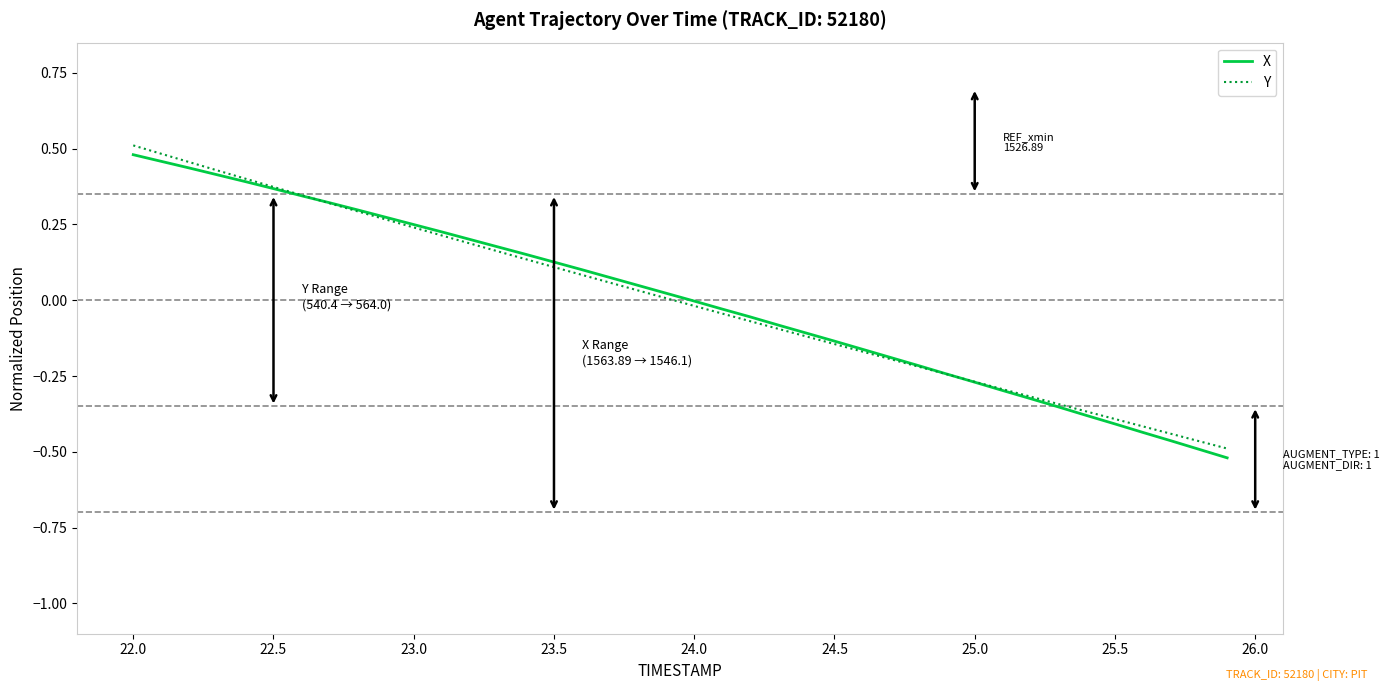

Rank the series by their maximum value, from lowest to highest.

X, Y